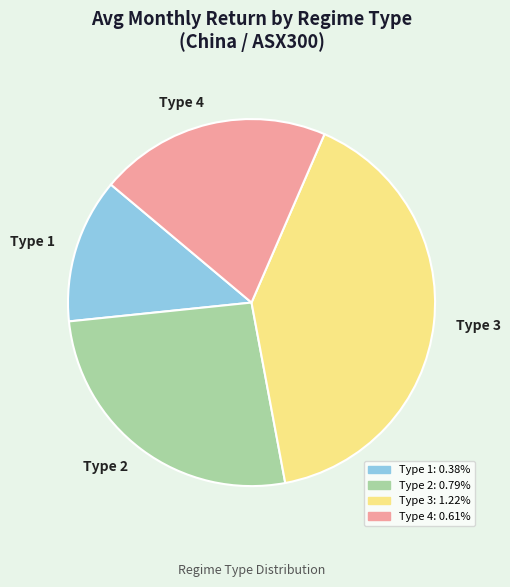

Rank the categories by value from highest to lowest.

Type 3, Type 2, Type 4, Type 1